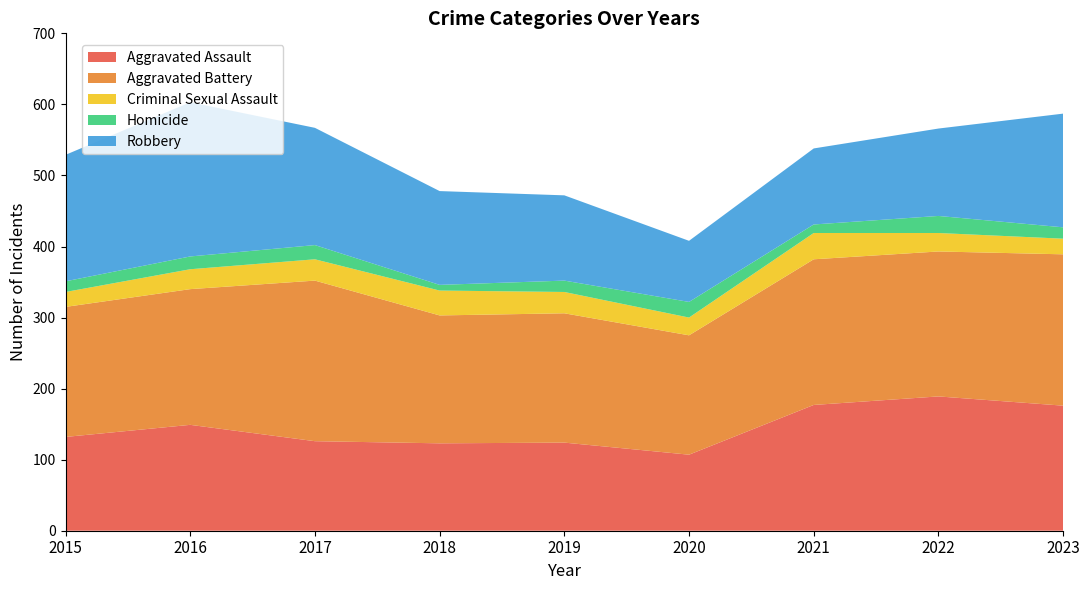

Reading right to left, list all the values displayed in this chart.

Aggravated Assault: 176	189	177	107	124	123	126	149	132
Aggravated Battery: 213	204	205	168	182	180	226	191	183
Criminal Sexual Assault: 22	26	37	25	30	35	30	28	21
Homicide: 16	24	12	22	16	8	20	18	15
Robbery: 160	123	107	86	120	132	165	217	178